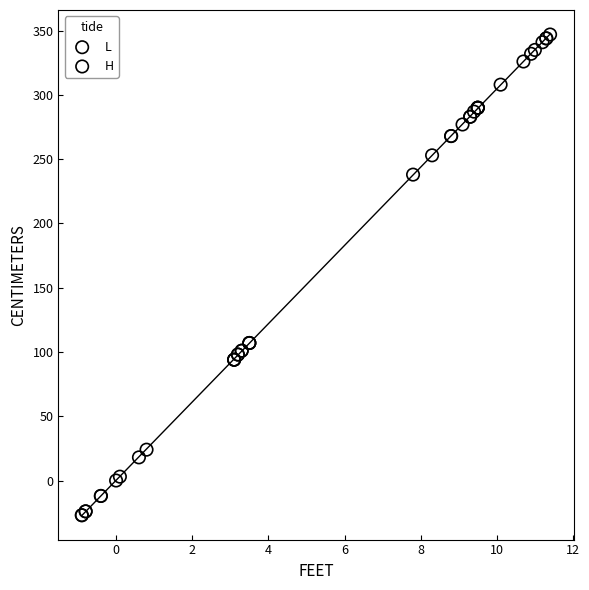

Which series reaches the maximum Y coordinate?

H